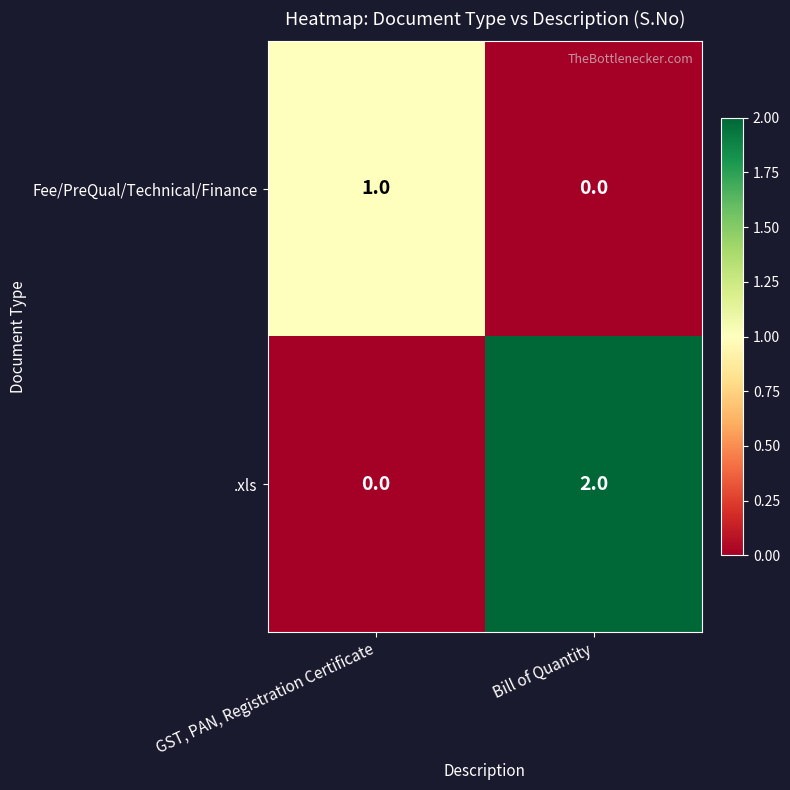

Is it true that Fee/PreQual/Technical/Finance equals 1 at GST, PAN, Registration Certificate?

True